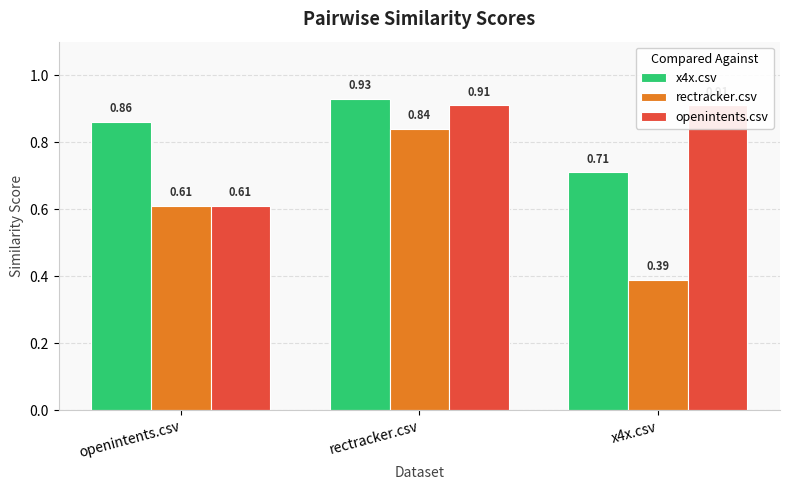

What is the difference between the second highest and minimum values in the x4x.csv series?

0.2